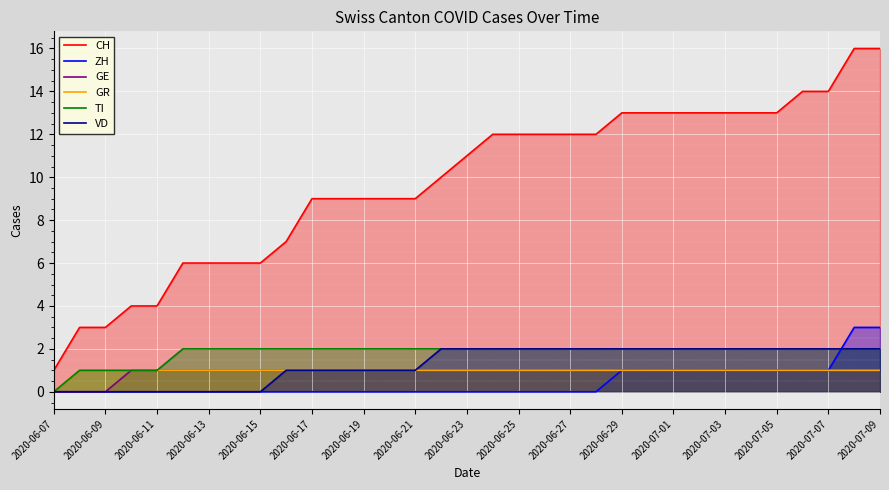

True or false: ZH and GR intersect in this chart.

False